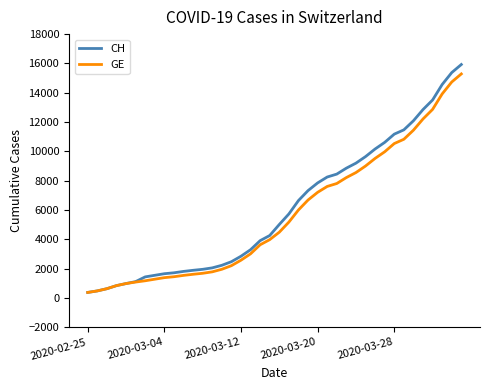

What is the maximum value for GE?

15284